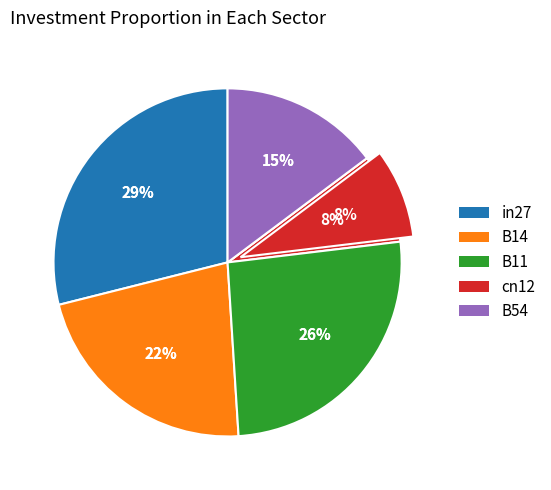

True or false: B11 accounts for 37% of the total.

False